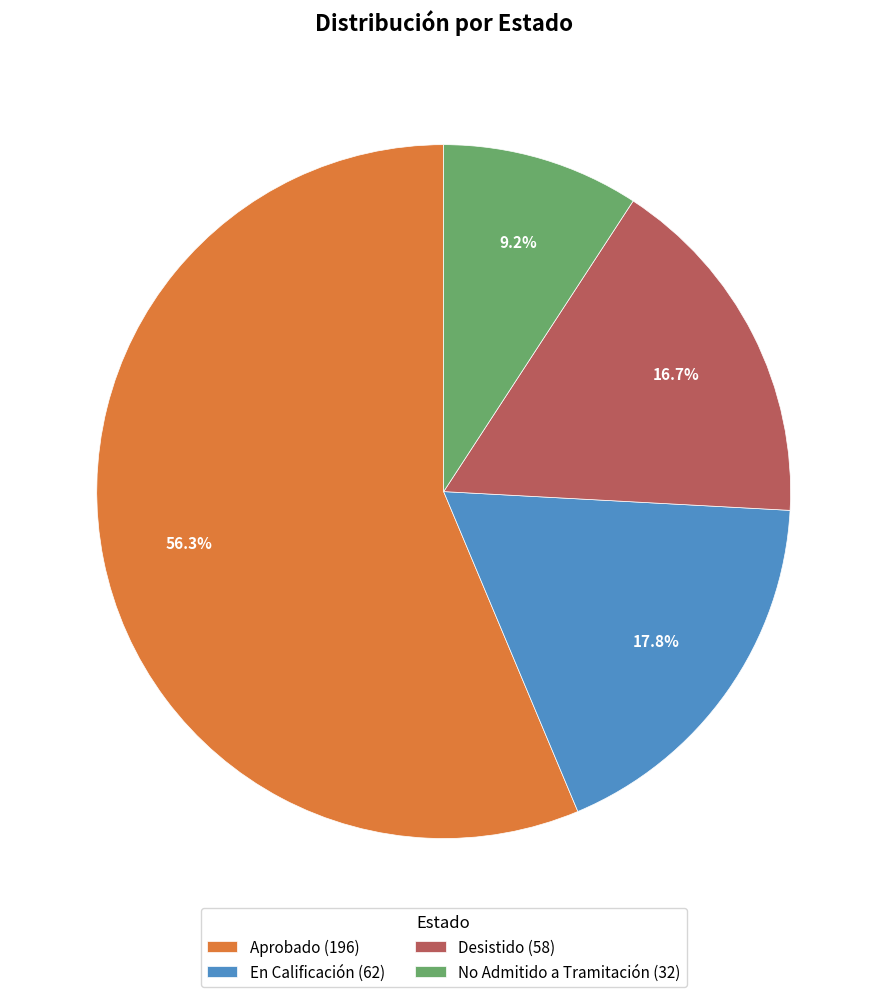

To the nearest percent, what portion does No Admitido a Tramitación represent?

9%